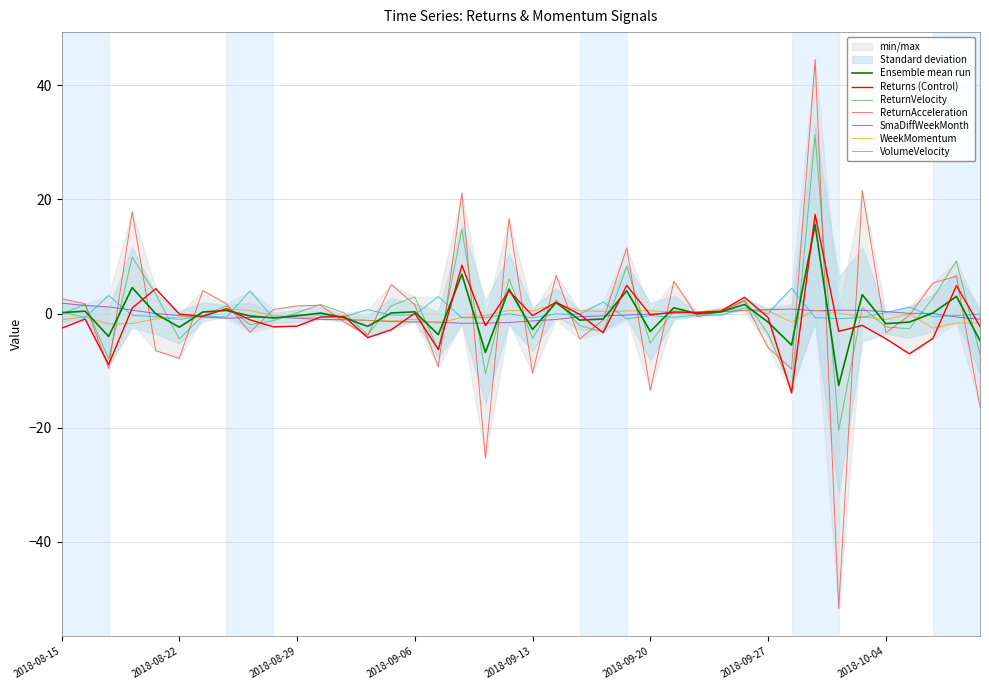

Which series has the widest spread of values?

ReturnAcceleration